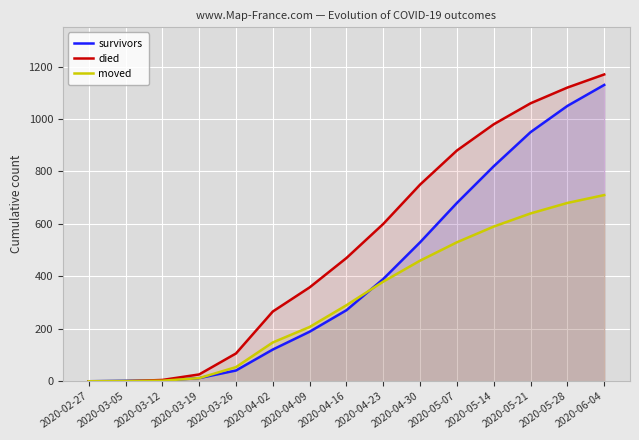

What is the label of the 15th point from the right?

2020-02-27